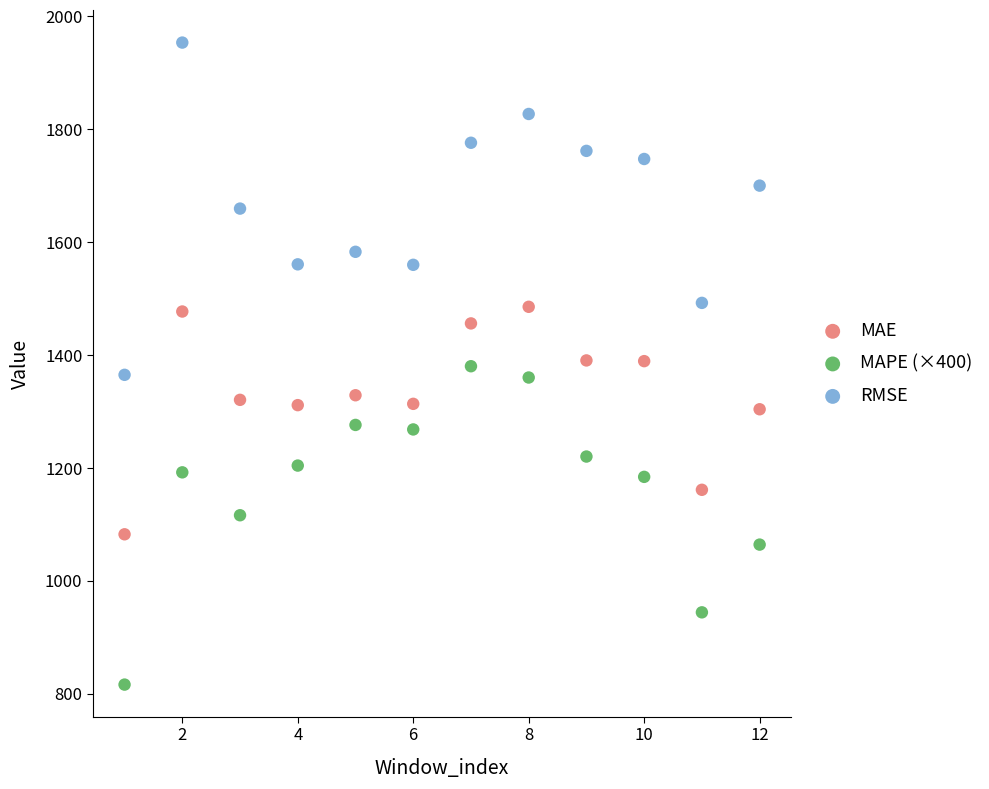

Across all data points, what is the range of Y values (max minus min)?

1137.3